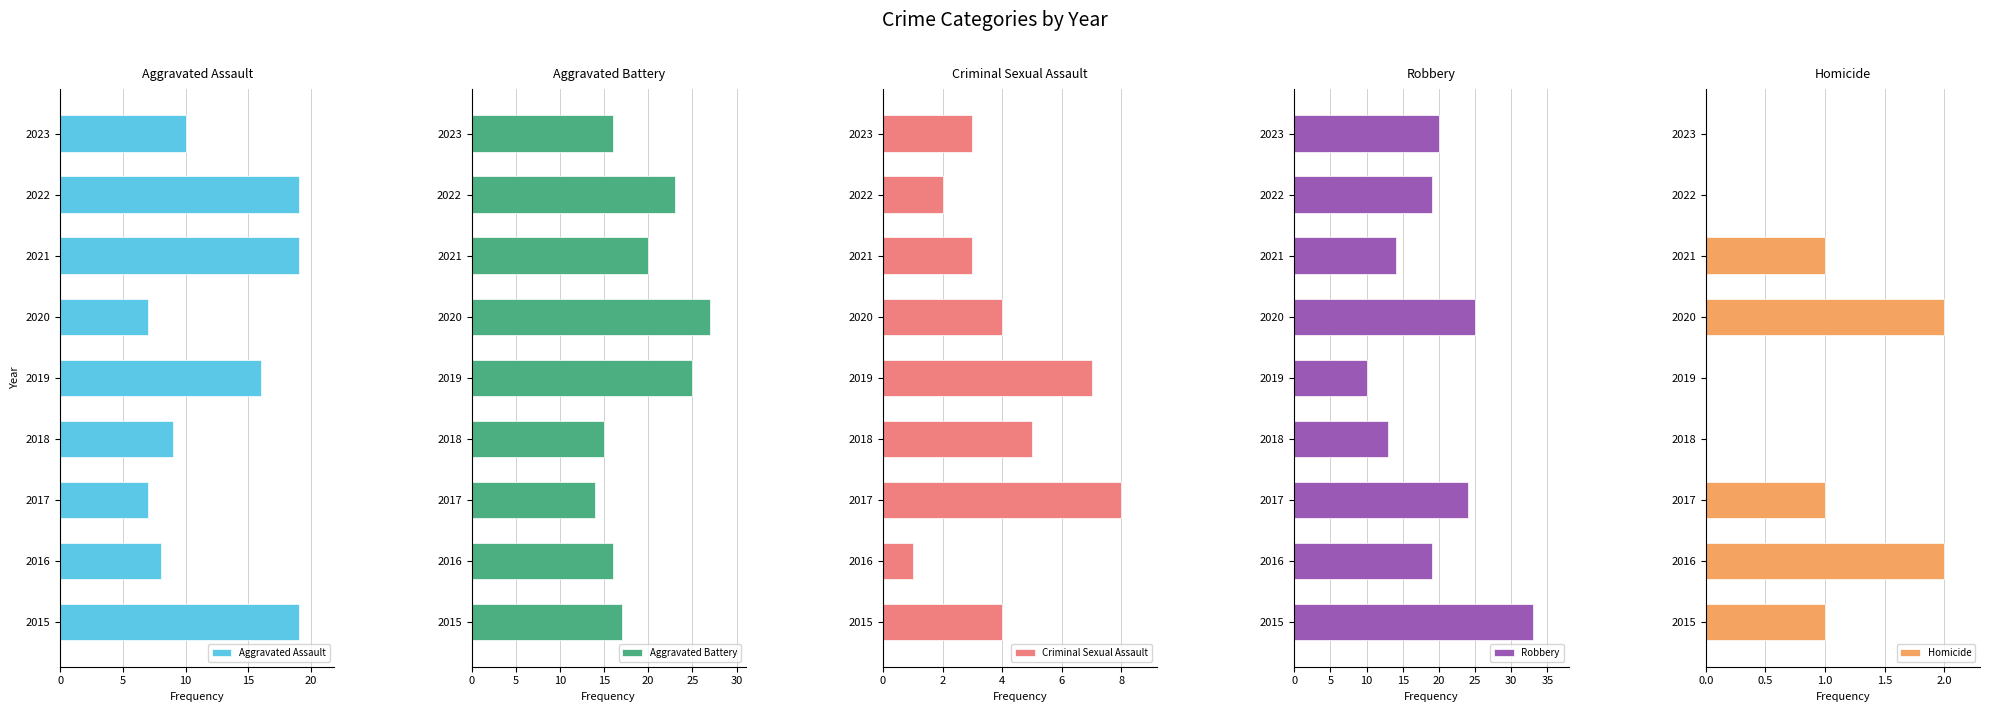

The Aggravated Assault series shows 8 at 2016. True or false?

True